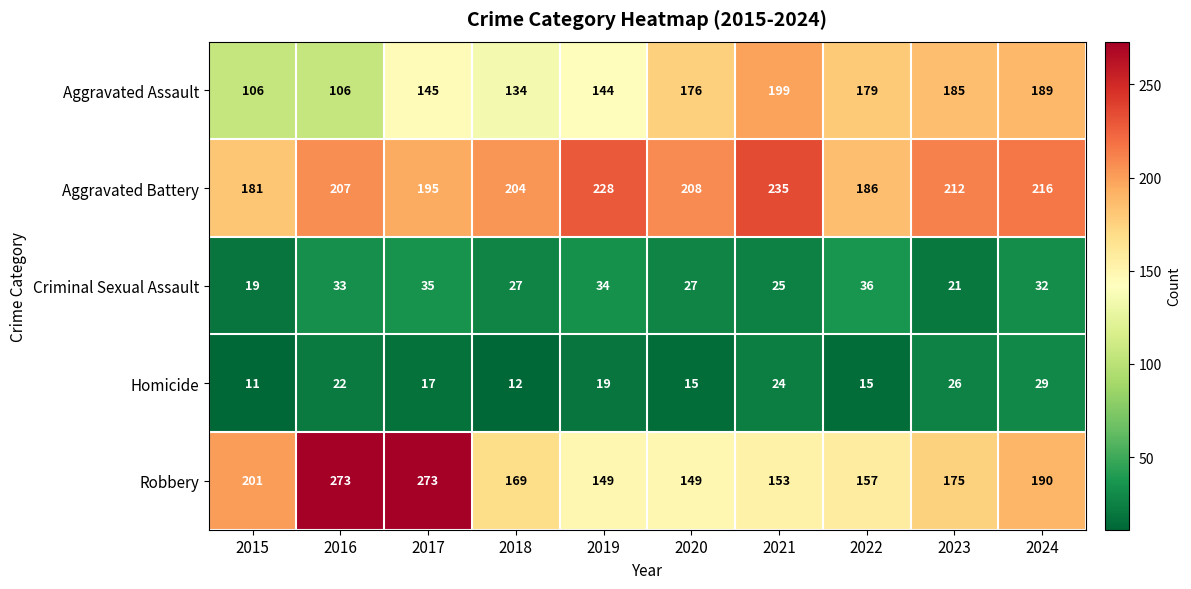

What is the maximum value shown in the chart?

273